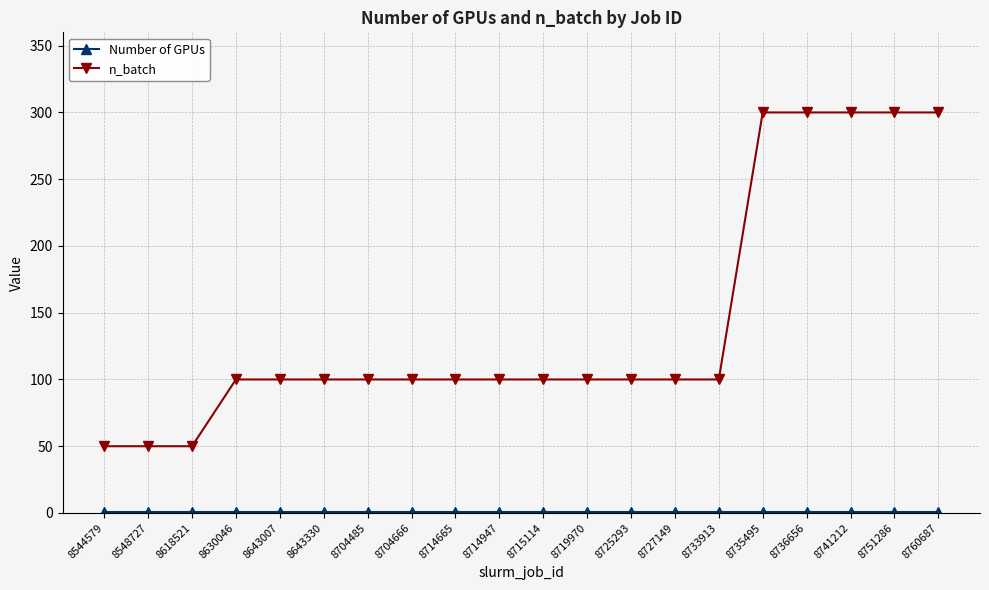

Count the n_batch values in the range 100 to 300.

17